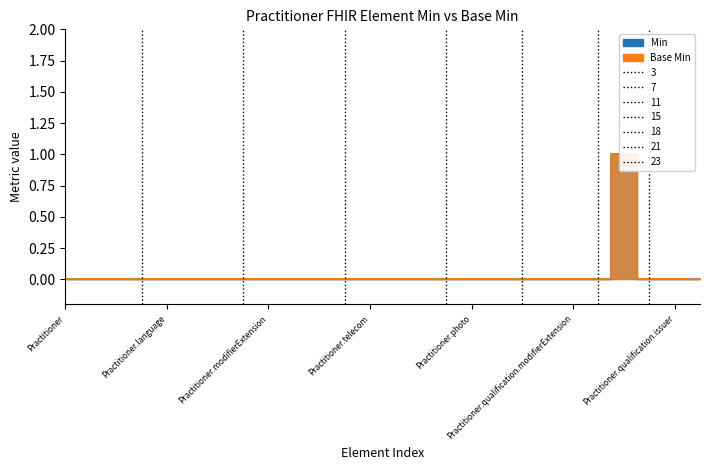

Rank the categories by Min value from lowest to highest.

Practitioner, Practitioner.id, Practitioner.meta, Practitioner.implicitRules, Practitioner.language, Practitioner.text, Practitioner.contained, Practitioner.extension, Practitioner.modifierExtension, Practitioner.identifier, Practitioner.active, Practitioner.name, Practitioner.telecom, Practitioner.address, Practitioner.gender, Practitioner.birthDate, Practitioner.photo, Practitioner.qualification, Practitioner.qualification.id, Practitioner.qualification.extension, Practitioner.qualification.modifierExtension, Practitioner.qualification.identifier, Practitioner.qualification.period, Practitioner.qualification.issuer, Practitioner.communication, Practitioner.qualification.code